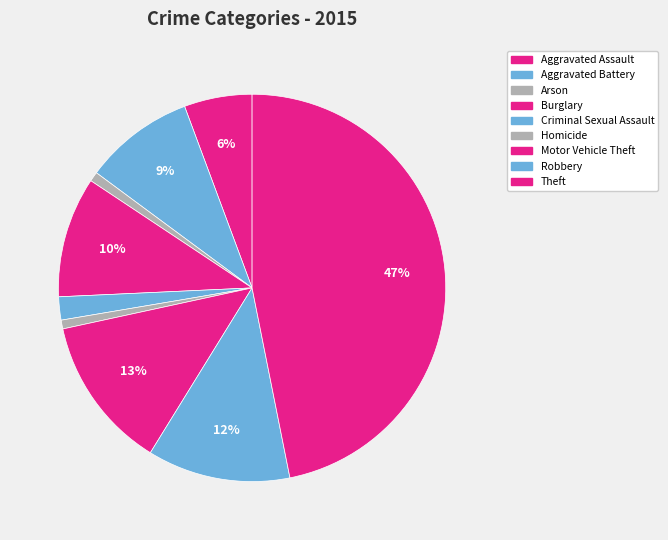

Rank the categories by value from lowest to highest.

Homicide, Arson, Criminal Sexual Assault, Aggravated Assault, Aggravated Battery, Burglary, Robbery, Motor Vehicle Theft, Theft